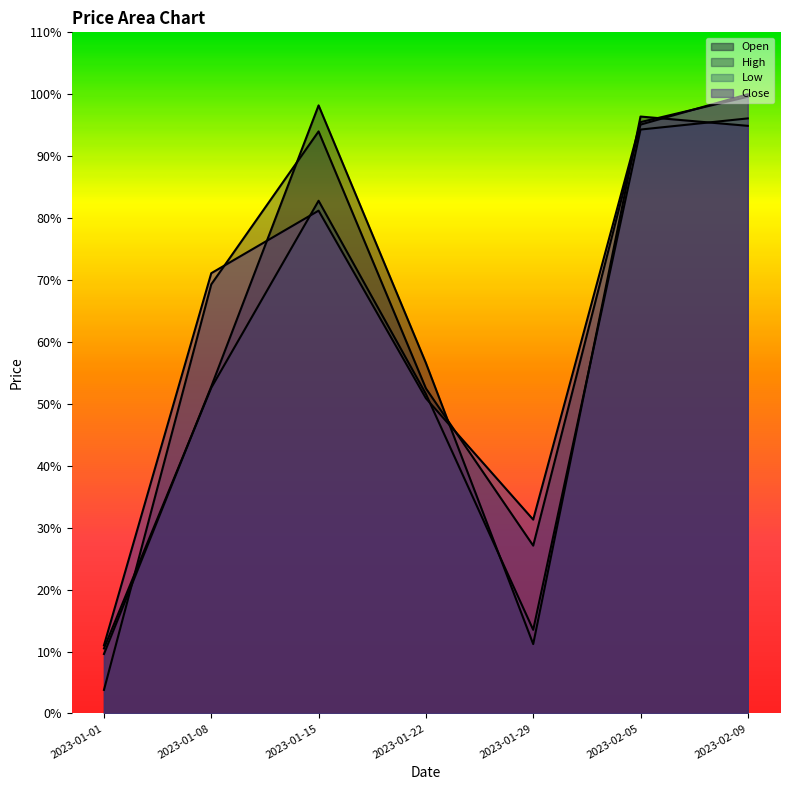

What is the difference between the maximum and minimum values in the Open series?

0.9